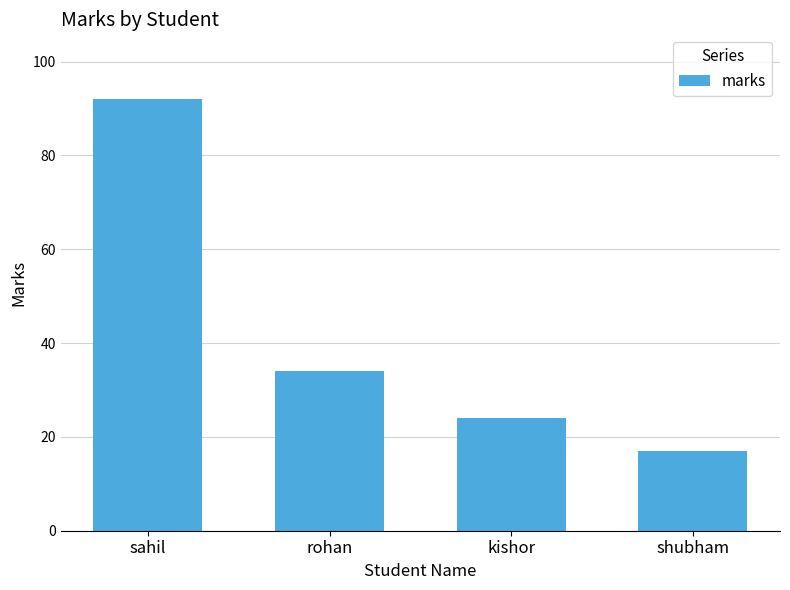

Approximately how many times larger is the value at rohan compared to sahil?

0.4